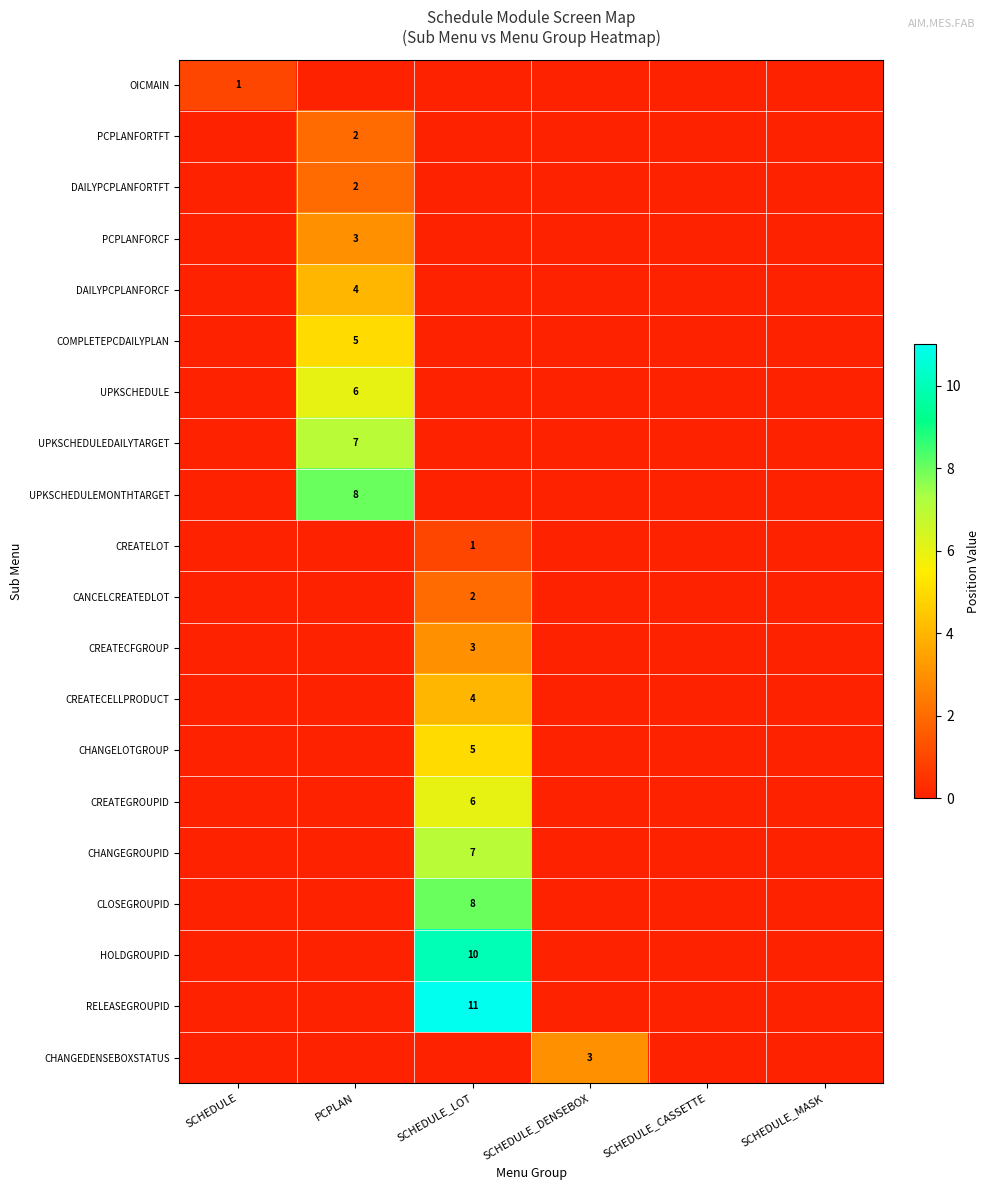

At which category is the sum across all series the highest?

SCHEDULE_LOT